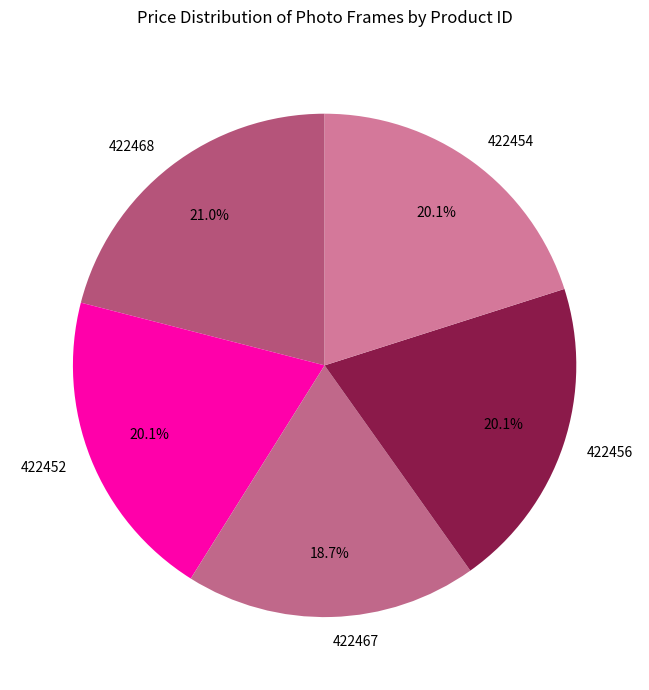

To the nearest percent, what is the combined percentage of 422456 and 422467?

39%